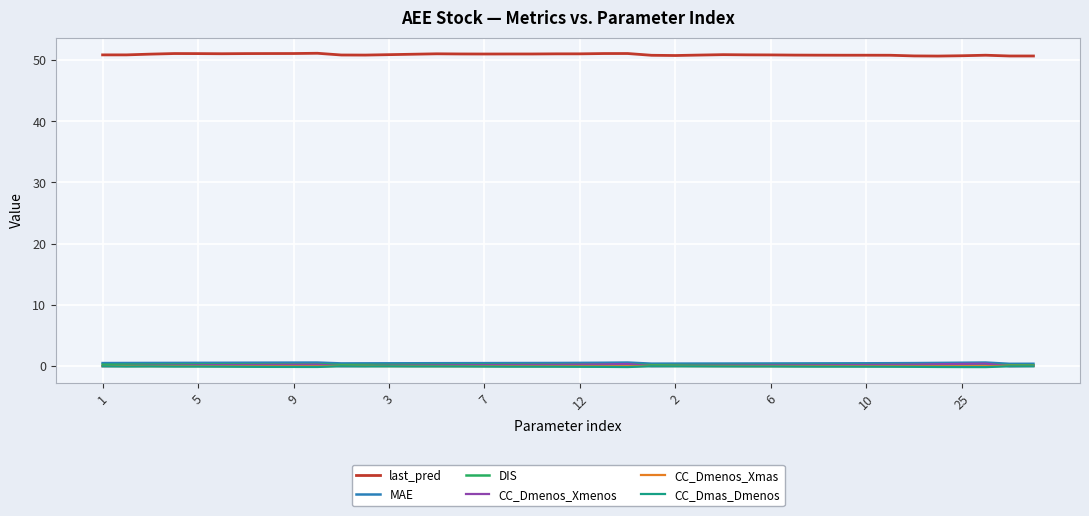

How many lines are shown in the chart?

6